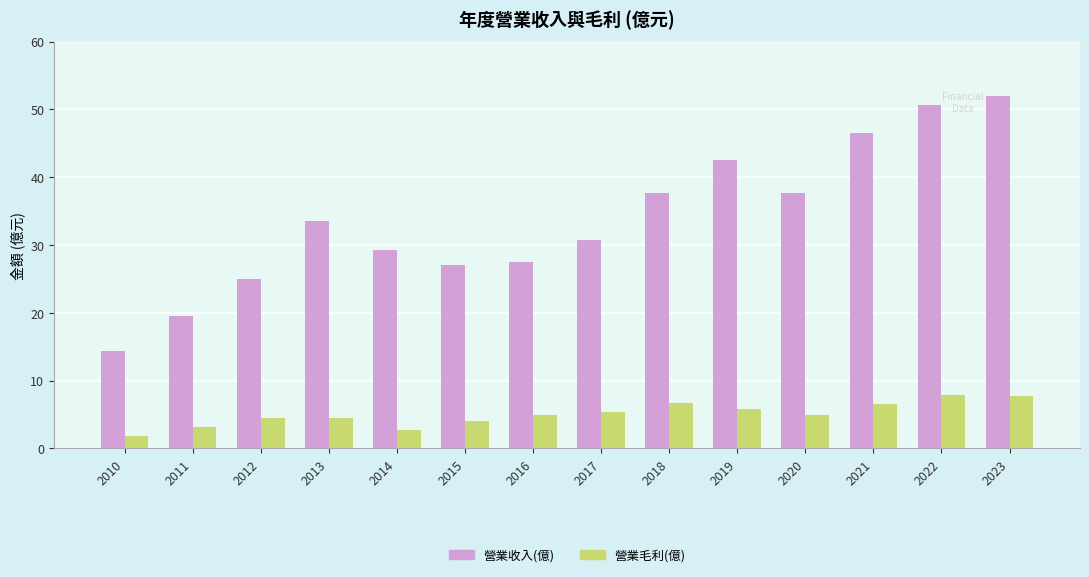

At how many categories does at least one series exceed 50?

2